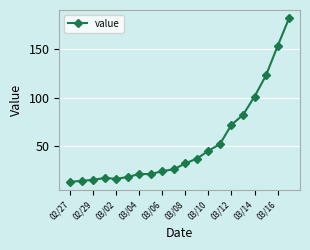

What is the sum of all values?

1064